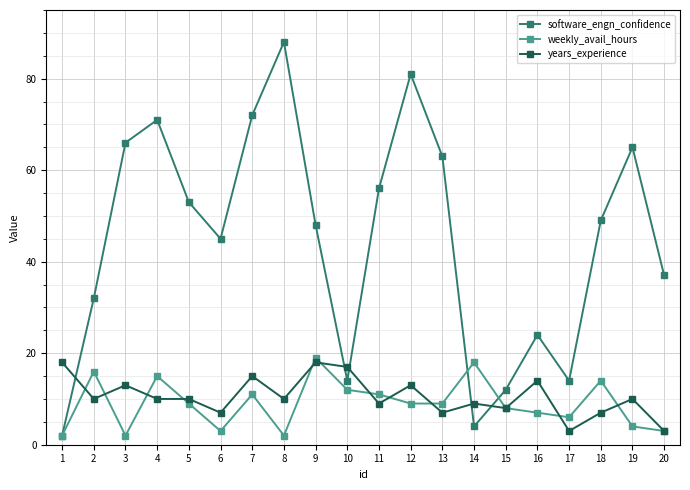

What is the total value across all series at 11?

76